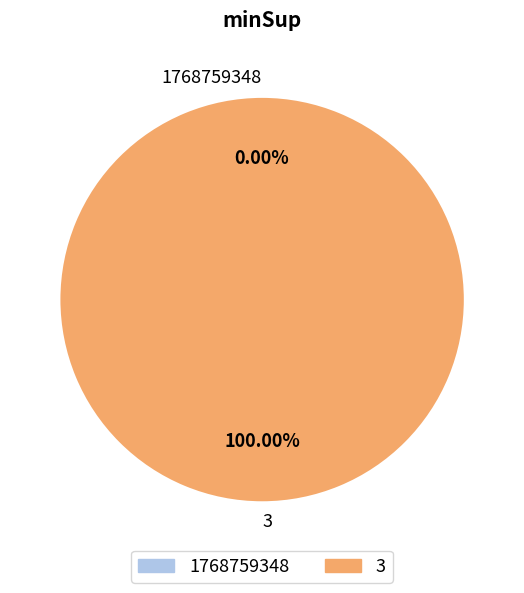

How many slices are in this pie chart?

2